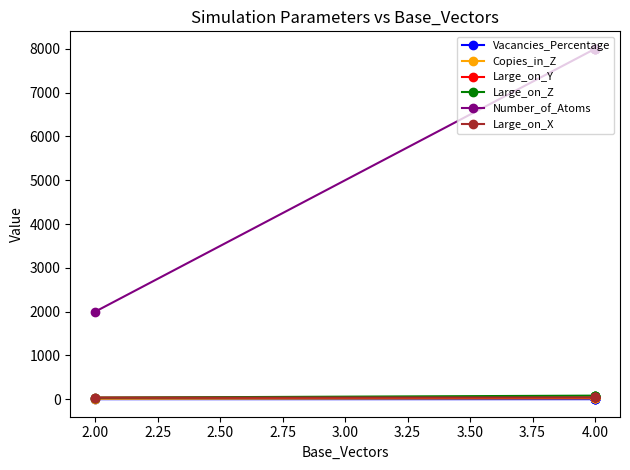

True or false: Large_on_Z and Number_of_Atoms intersect in this chart.

False